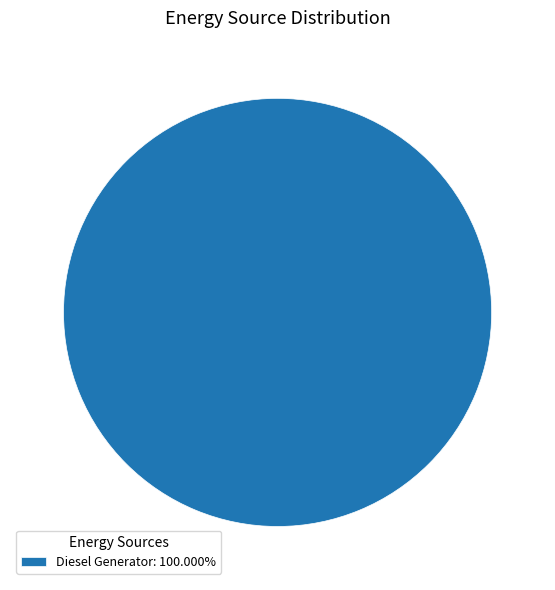

Does Diesel Generator: 100.000% represent more than half of the total?

Yes